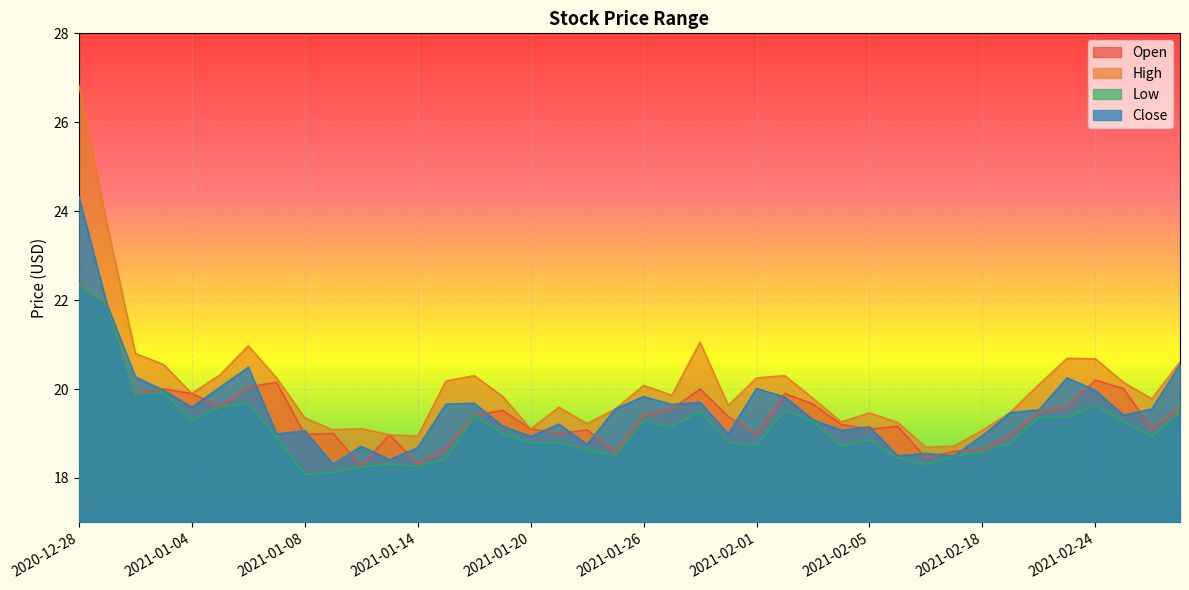

Does the chart display data point markers on the line(s)?

No